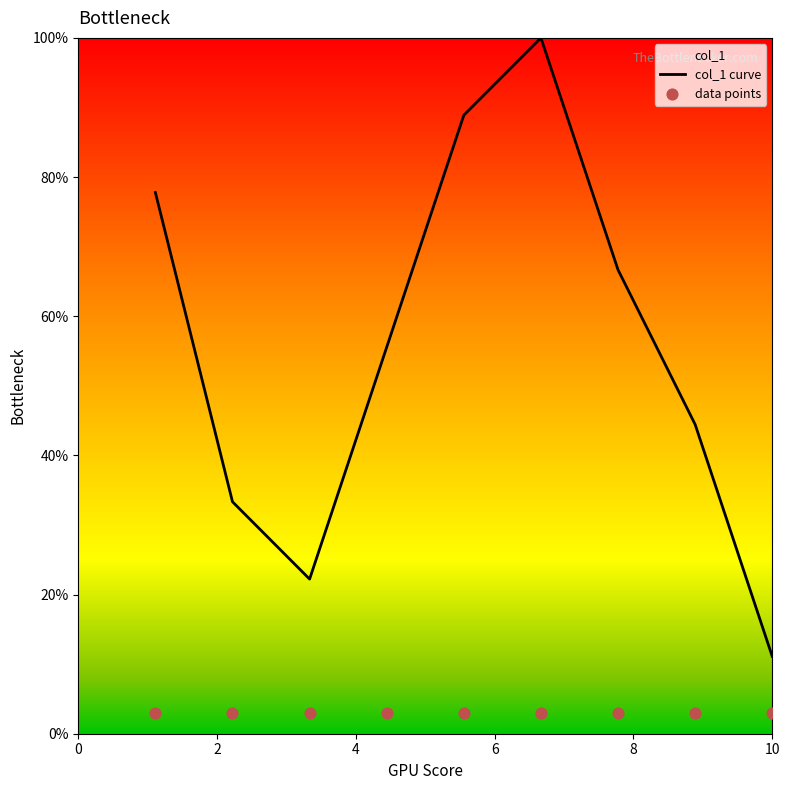

What are all the series names shown in the legend?

col_1 curve, data points